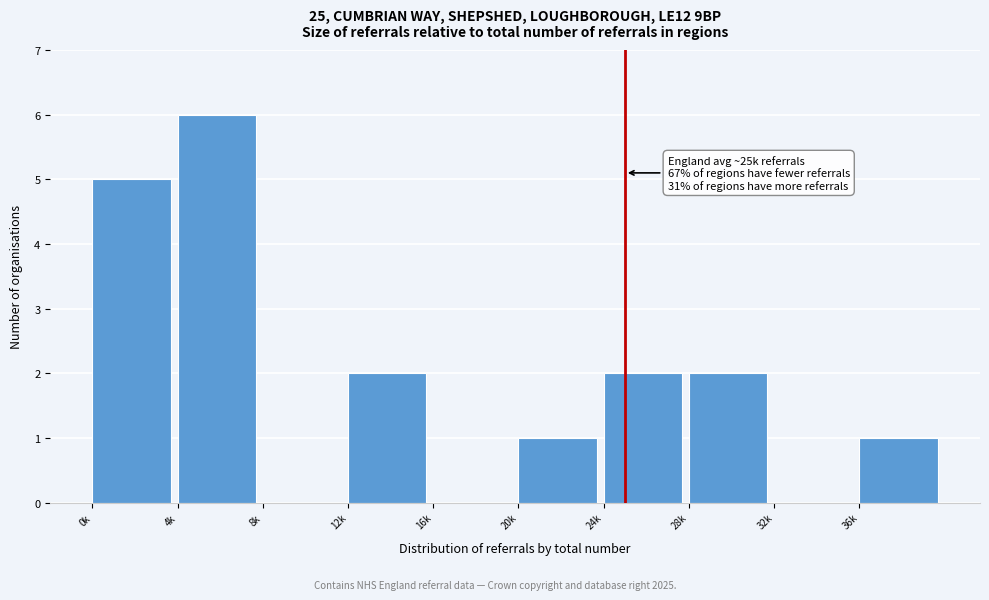

Reading left to right, transcribe all the data shown in this chart.

0k=5	4k=6	8k=0	12k=2	16k=0	20k=1	24k=2	28k=2	32k=0	36k=1